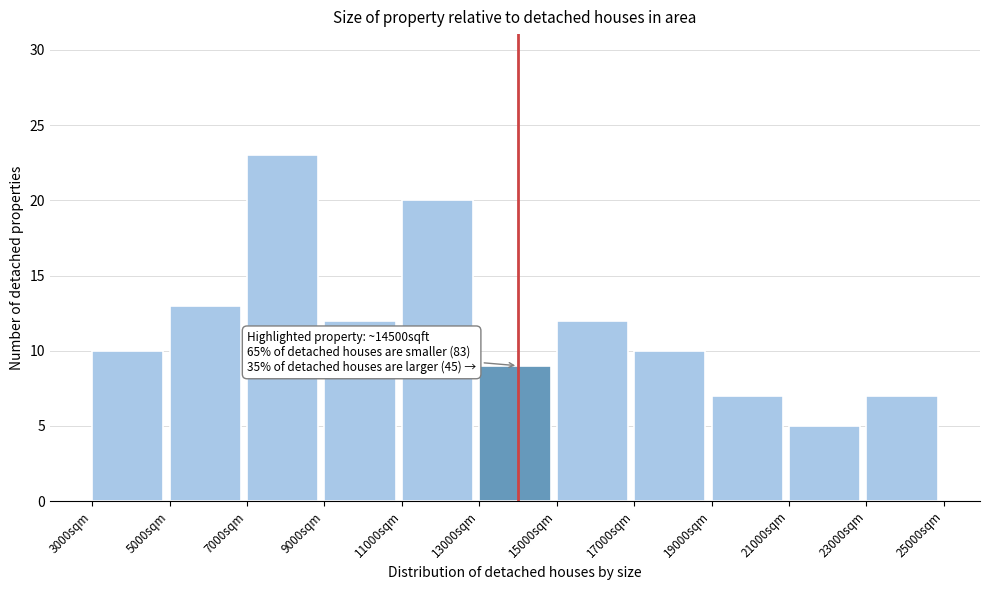

Which range on the x-axis has the tallest bar?

7000 to 9000